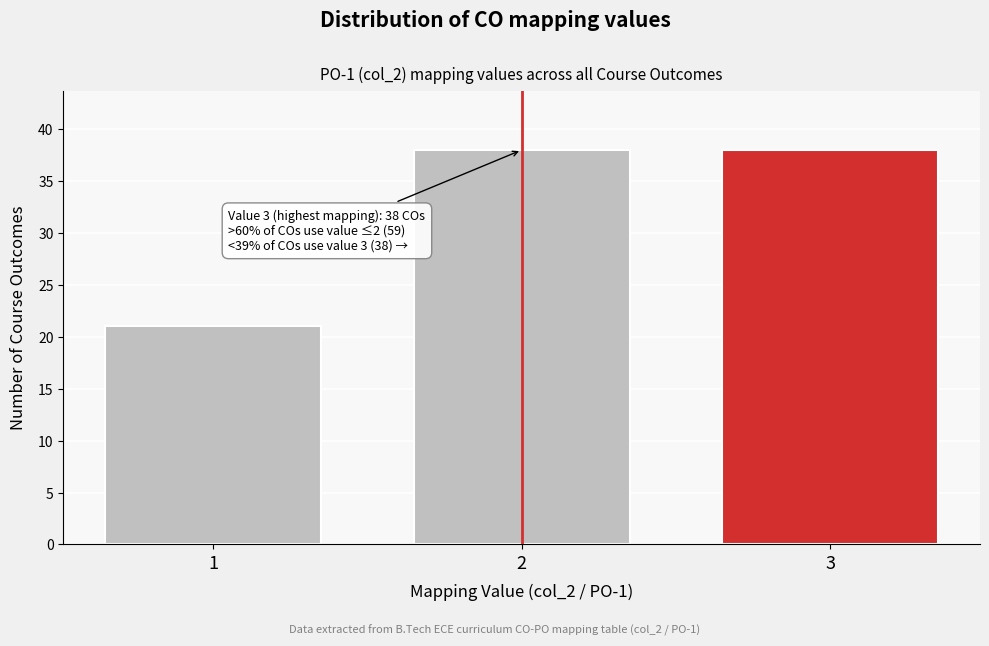

Reading left to right, extract all data points from this chart.

21	38	38